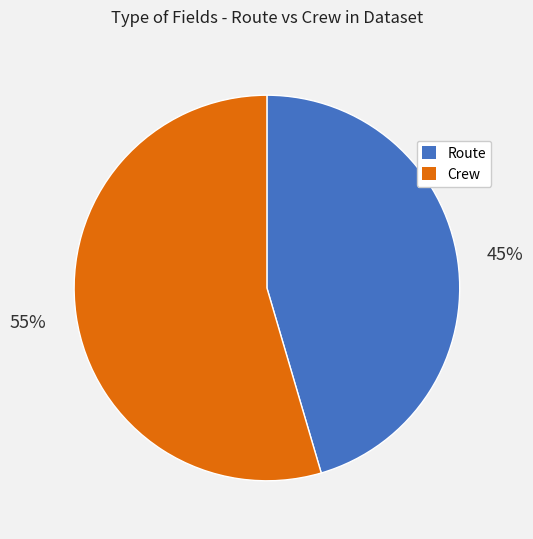

The Route slice represents 45% of the pie. True or false?

True